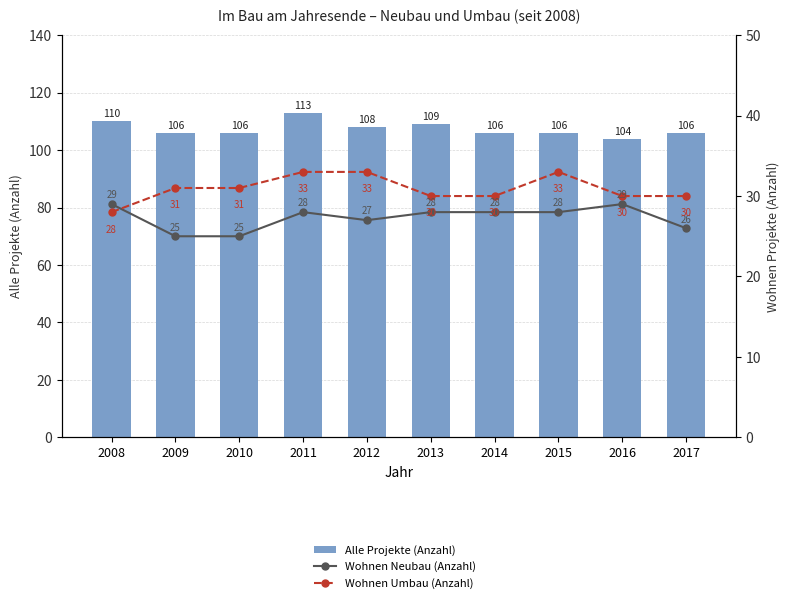

What is the minimum value for Wohnen Neubau (Anzahl)?

25